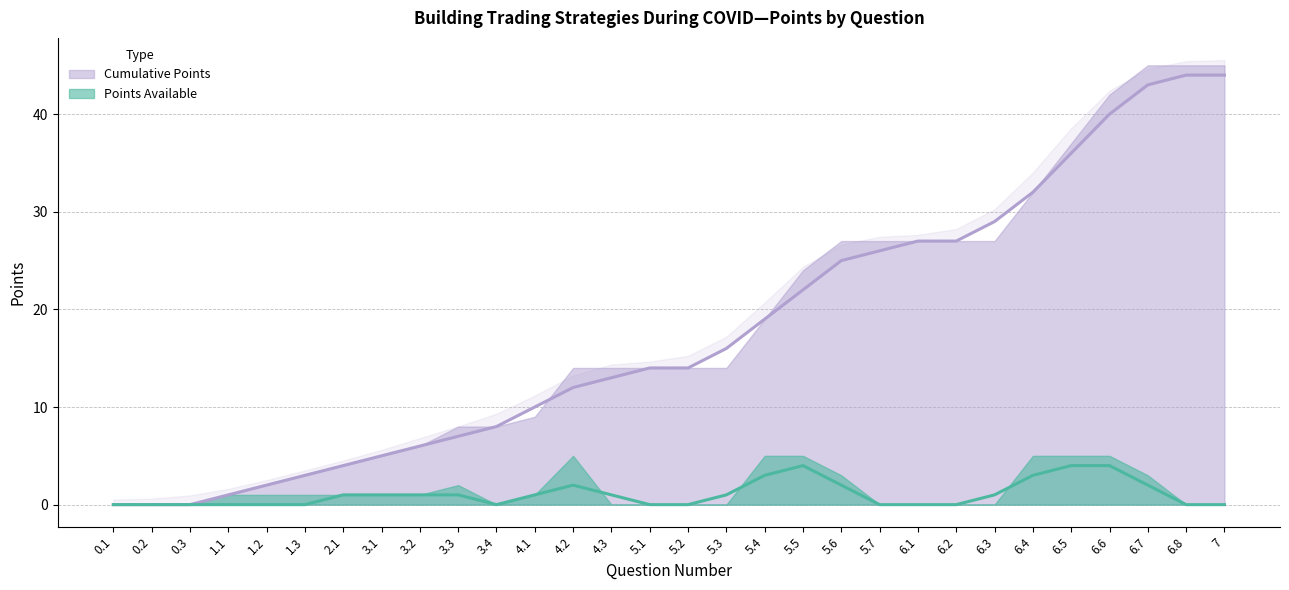

The value at 0.2 is 24. True or false?

False